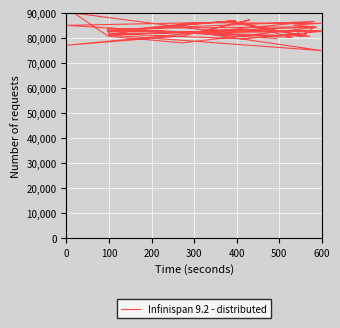

What is the value of the 34th point from the left?

86676.7